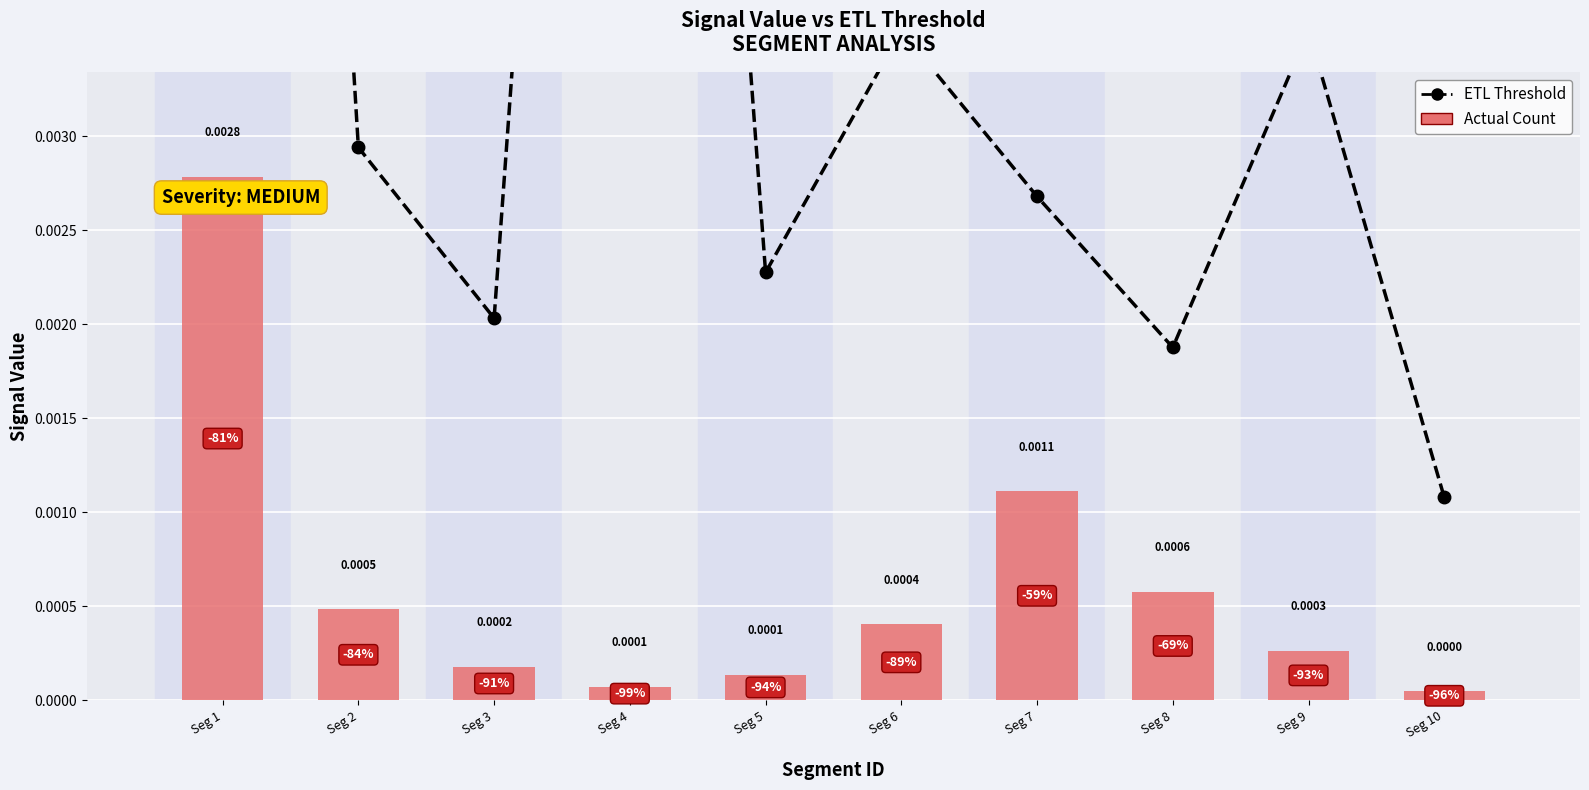

Which has a higher value, Seg 1 or Seg 7?

Seg 1